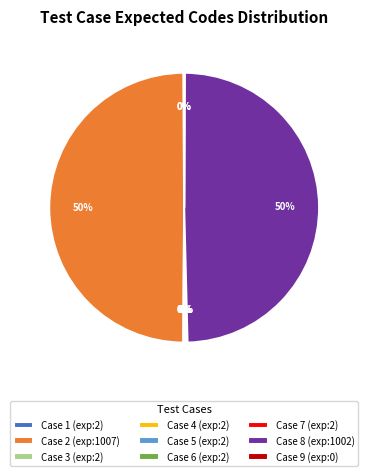

To the nearest percent, what is the average slice percentage?

11%